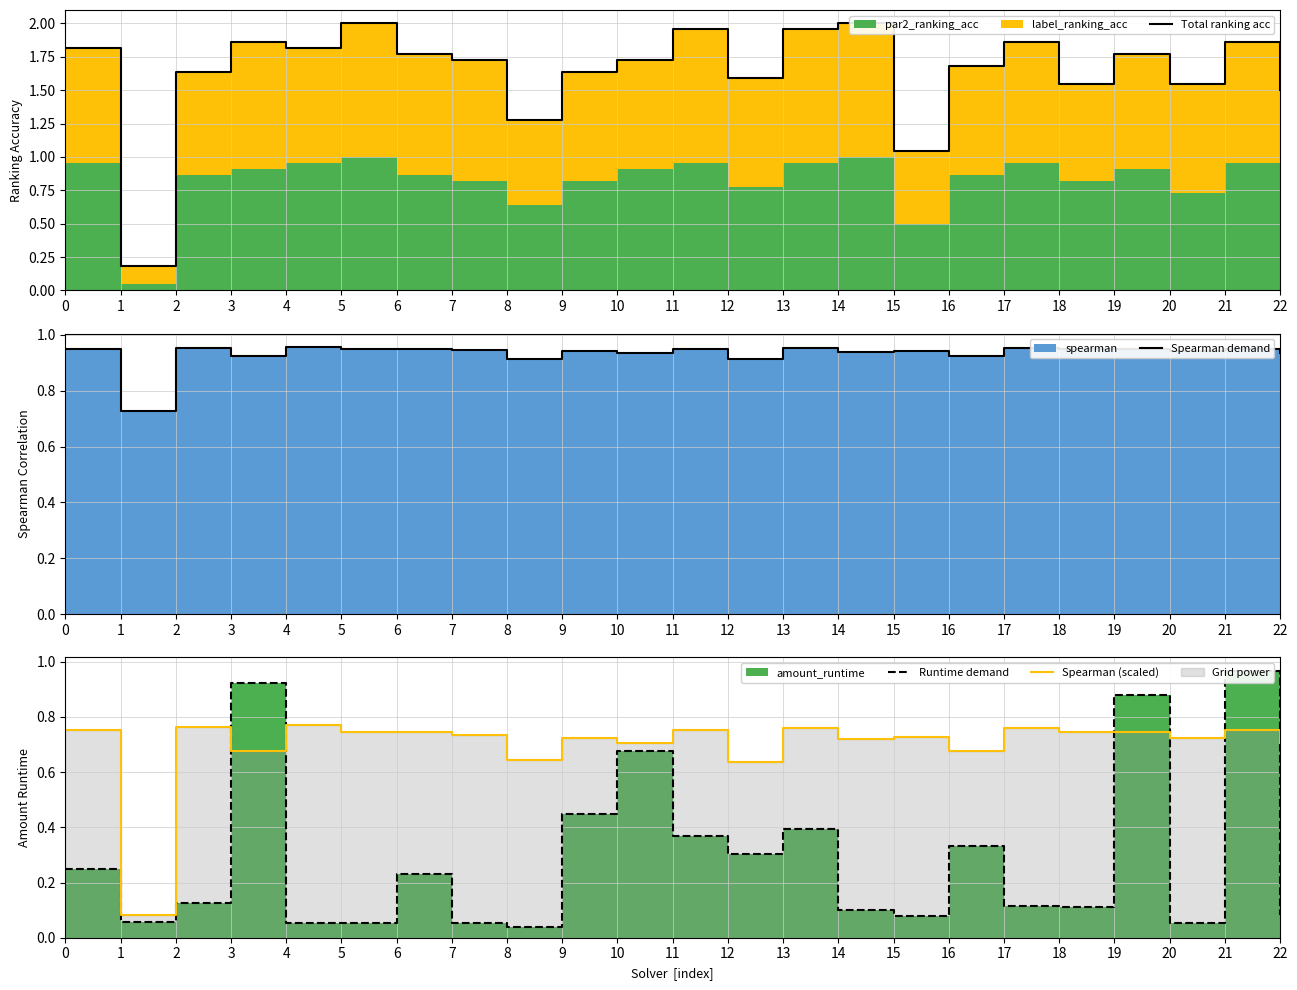

True or false: Spearman demand has a value of 1.0 at 13.

True